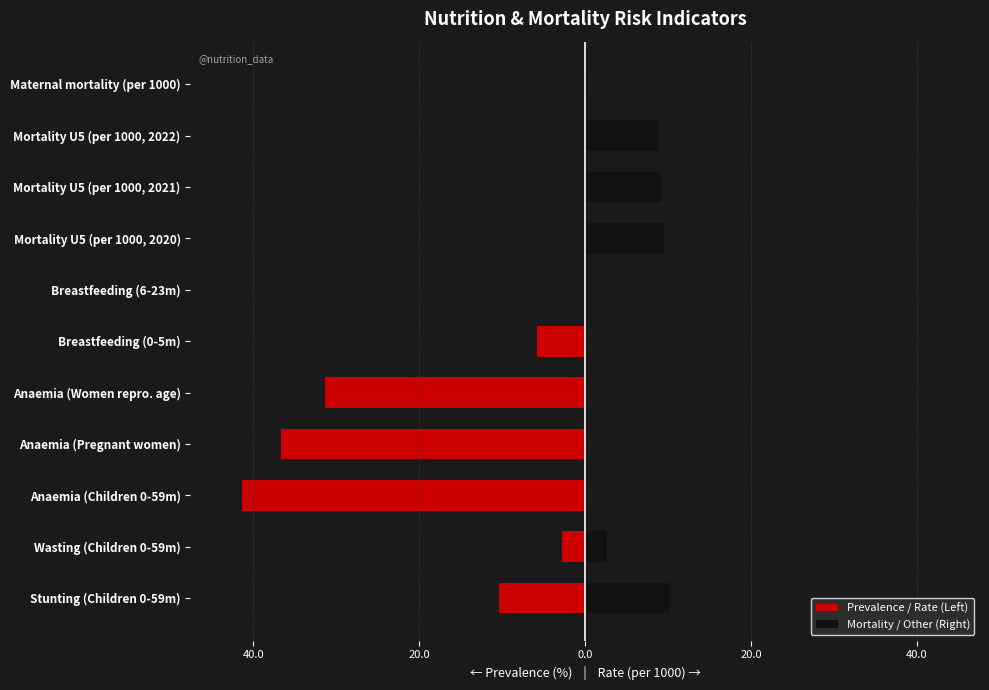

Count the number of categories in the chart.

11